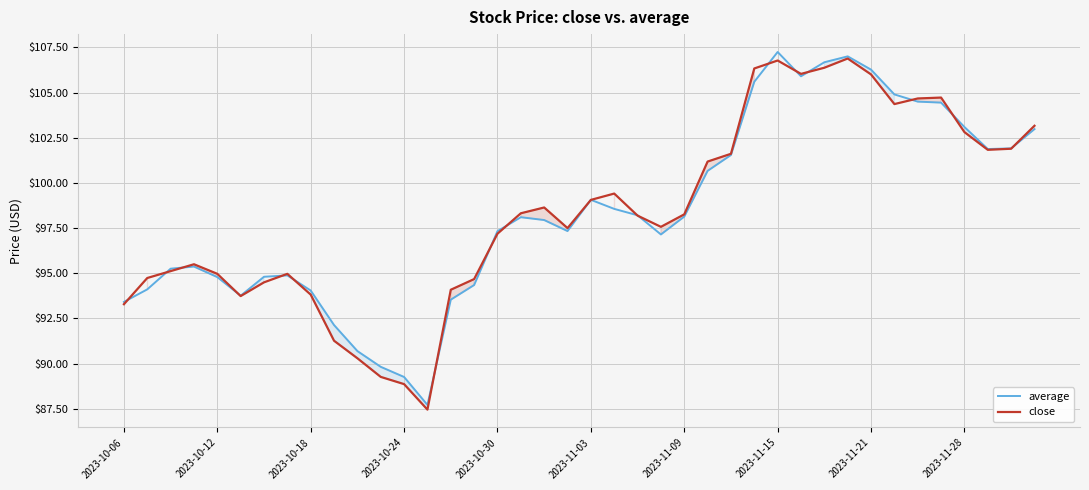

Which category has the highest value in the average series?

2023-11-15